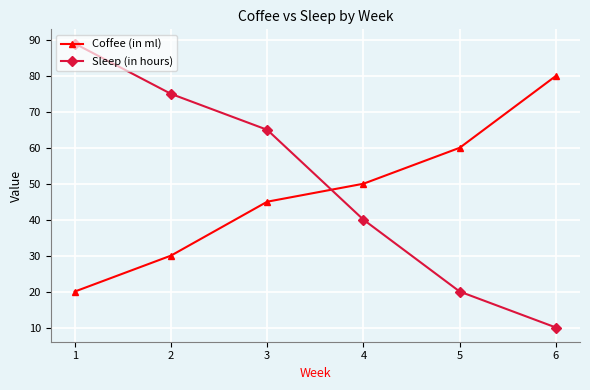

How many data points in Coffee (in ml) are less than 50?

3